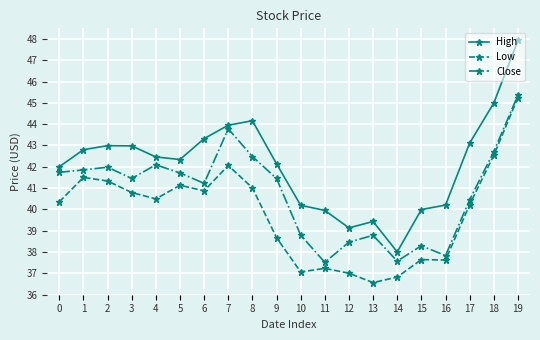

What is the spread (max minus min) of values at 3?

2.2